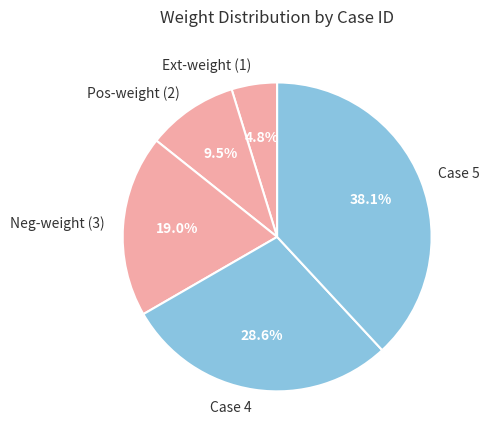

Which has a higher value, Neg-weight (3) or Case 4?

Case 4